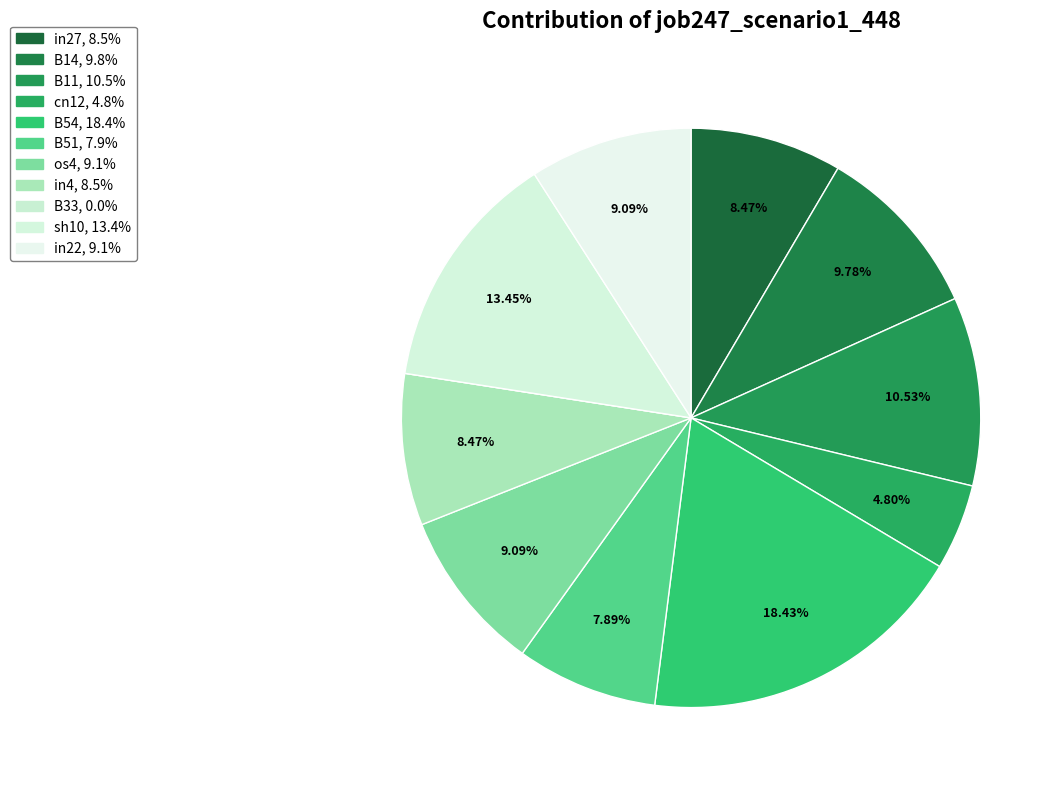

To the nearest percent, what is the combined percentage of B14 and in4?

18%